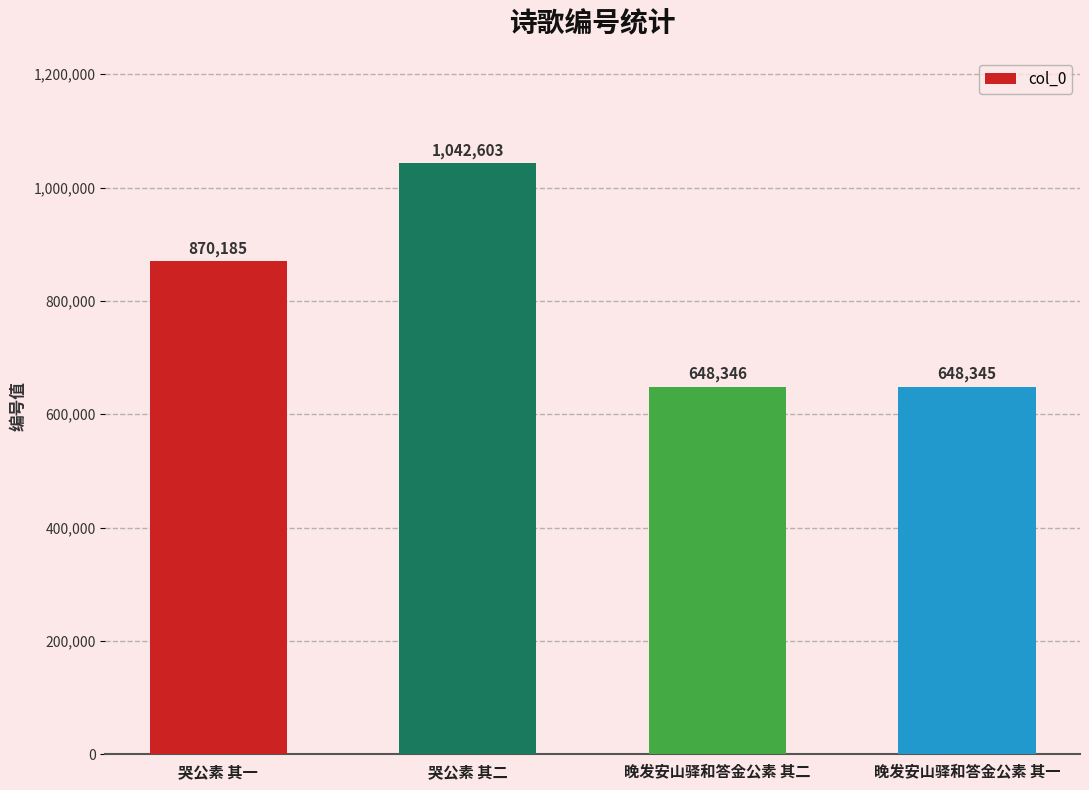

How many bars are there in total?

4